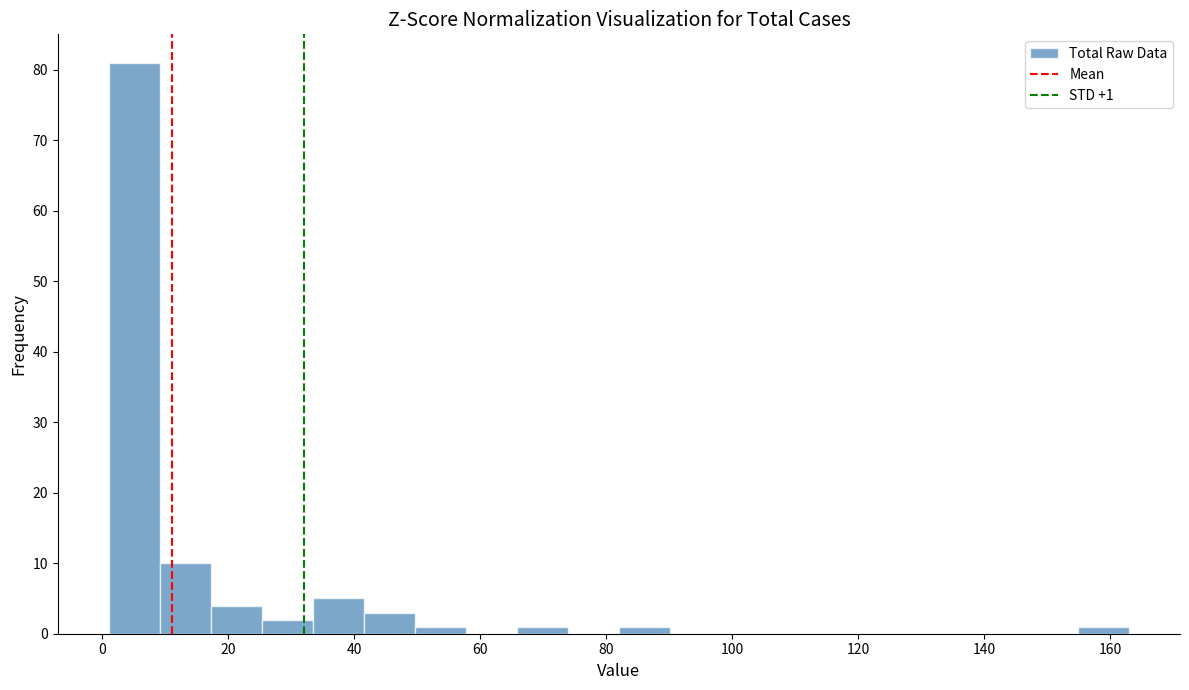

Over which range of the x-axis is the bar tallest?

2 to 10